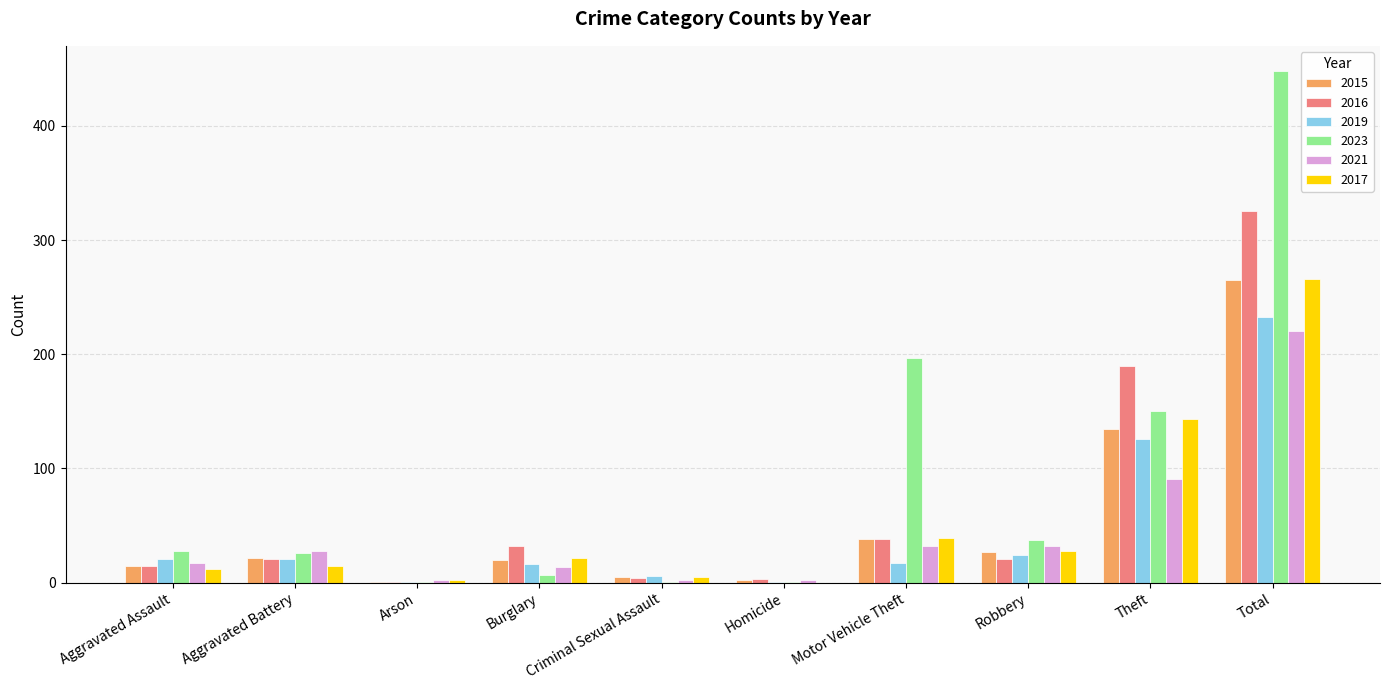

Which series changed the most between Criminal Sexual Assault and Motor Vehicle Theft?

2023